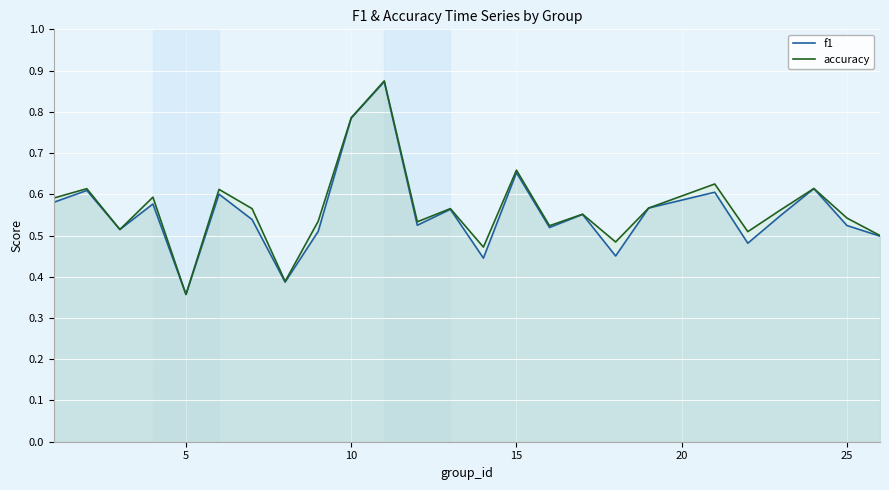

List the series in order of their peak value, highest first.

accuracy, f1